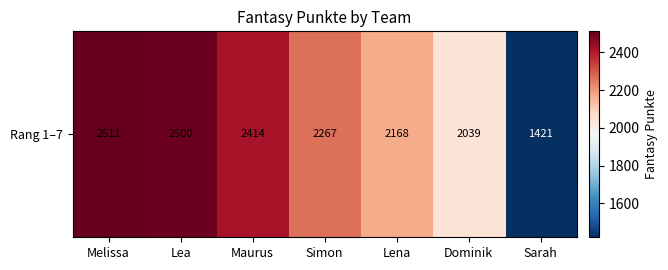

Rank the categories by value from lowest to highest.

Sarah, Dominik, Lena, Simon, Maurus, Lea, Melissa